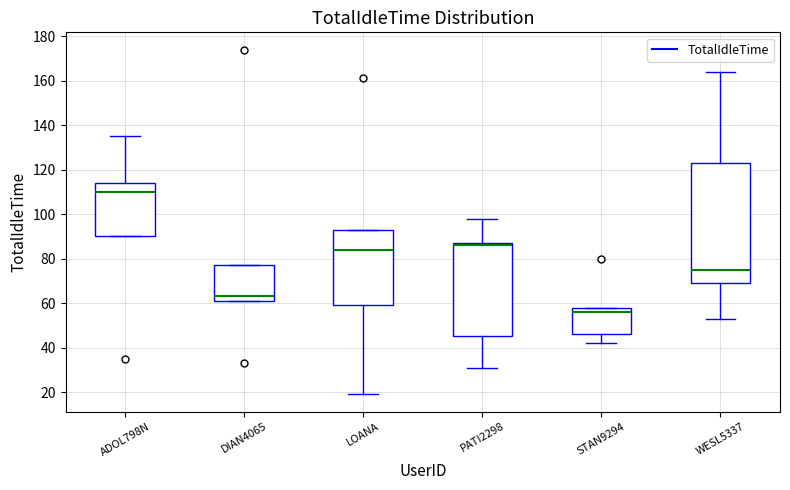

Reading left to right, read every box against the y-axis: the position of its median line, the range the box covers, and the ends of its whiskers. The values are not printed on the chart, so give them approximately, as read against the axis.

ADOL798N: median 110, box 90 to 114, whiskers 90 to 136
DIAN4065: median 64, box 62 to 78, whiskers 62 to 78
LOANA: median 84, box 60 to 94, whiskers 20 to 94
PATI2298: median 86, box 46 to 88, whiskers 32 to 98
STAN9294: median 56, box 46 to 58, whiskers 42 to 58
WESL5337: median 76, box 70 to 124, whiskers 54 to 164